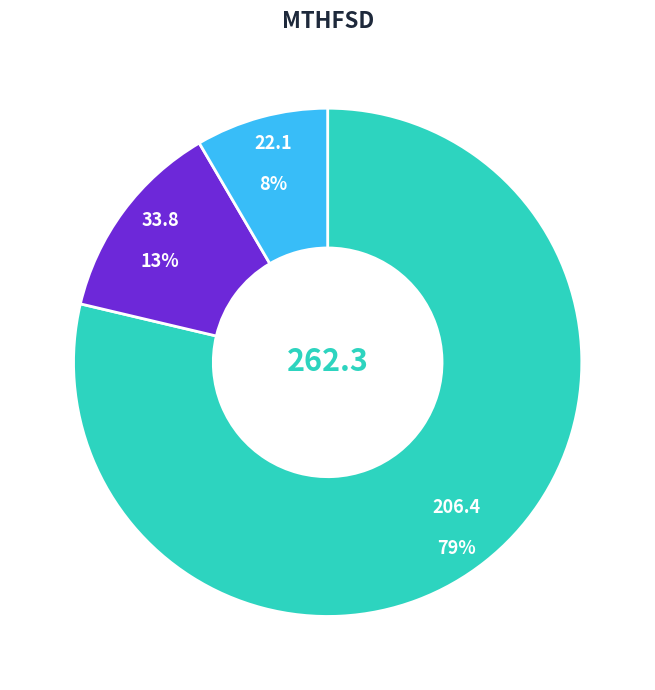

Is there any slice that represents more than half of the pie?

Yes